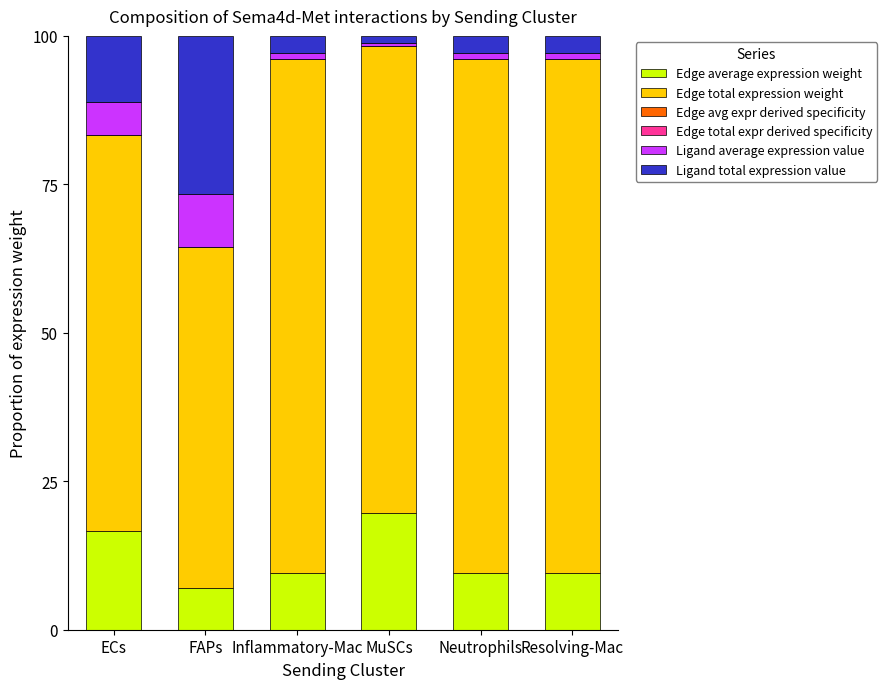

At which label is Edge total expr derived specificity closest to 0?

FAPs